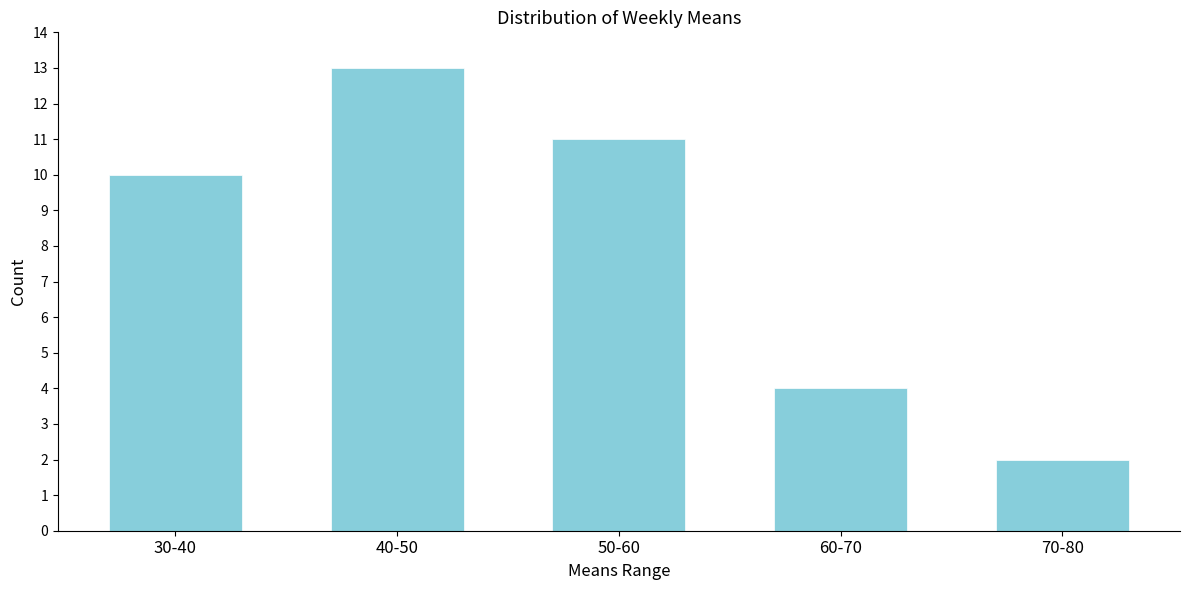

Reading left to right, what are all the values shown in this chart?

30-40=10	40-50=13	50-60=11	60-70=4	70-80=2